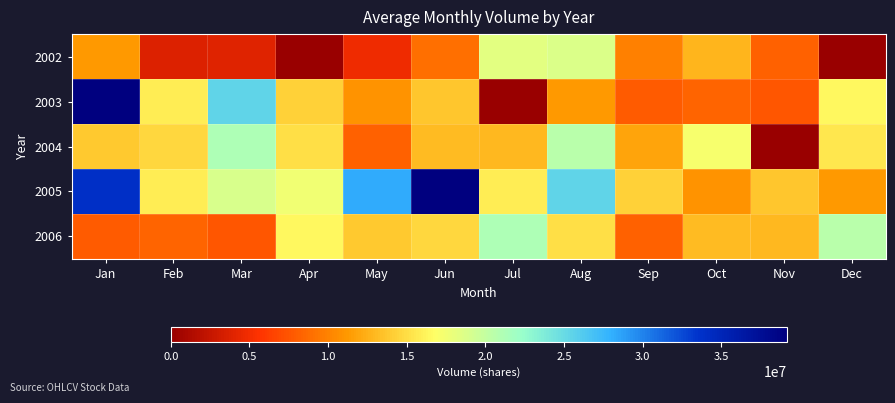

Reading right to left, list all the values displayed in this chart.

2002: Dec=0	Nov=8253944	Oct=12814424	Sep=9790960	Aug=18690008	Jul=18255464	Jun=8905448	May=4848904	Apr=0	Mar=3964016	Feb=3756368	Jan=11239400
2003: Dec=16517320	Nov=7619640	Oct=8264520	Sep=7920448	Aug=11303688	Jul=0	Jun=13656184	May=10984336	Apr=14348224	Mar=25434152	Feb=15785200	Jan=39154536
2004: Dec=15460552	Nov=0	Oct=17145984	Sep=11870704	Aug=20531680	Jul=12918456	Jun=13057920	May=8139496	Apr=15071736	Mar=21109560	Feb=14604872	Jan=13866808
2005: Dec=11303688	Nov=13656184	Oct=10984336	Sep=14348224	Aug=25434152	Jul=15785200	Jun=39154536	May=28226144	Apr=17584928	Mar=18886336	Feb=15785200	Jan=33943336
2006: Dec=20531680	Nov=12918456	Oct=13057920	Sep=8139496	Aug=15071736	Jul=21109560	Jun=14604872	May=13866808	Apr=16517320	Mar=7619640	Feb=8264520	Jan=7920448